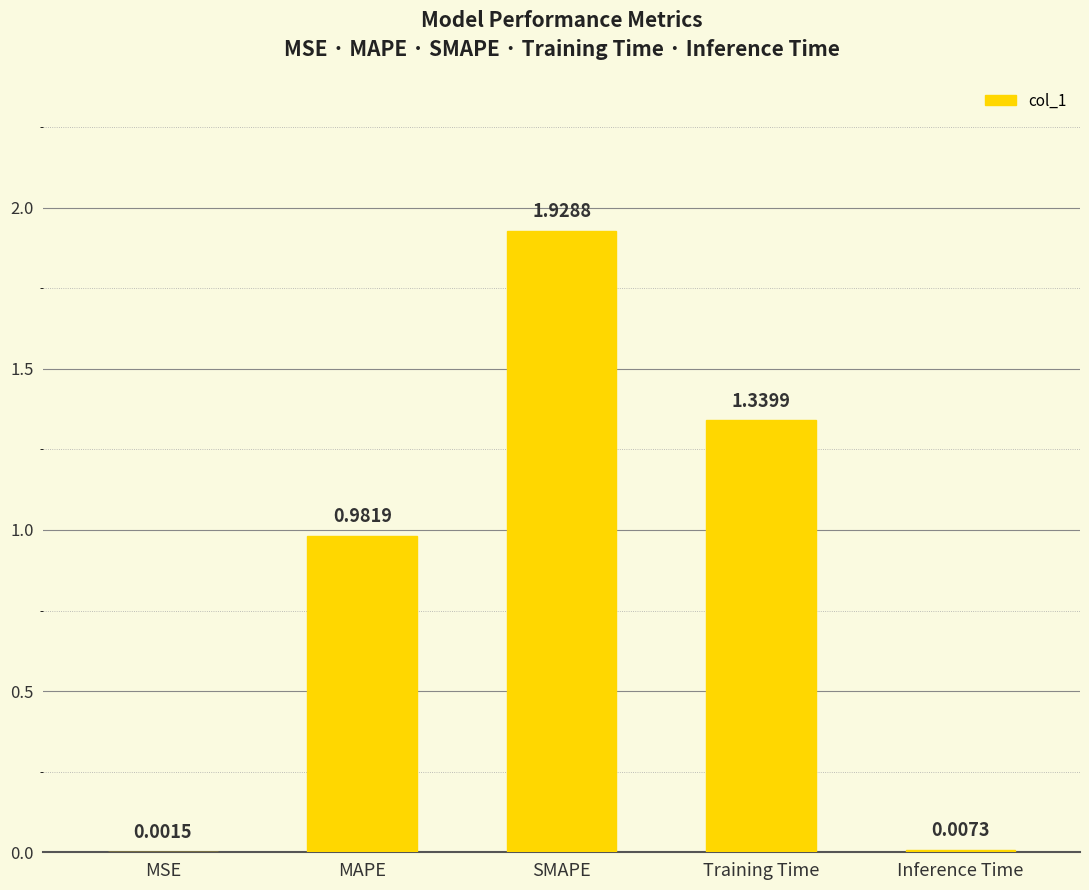

How many series are shown in this chart?

1